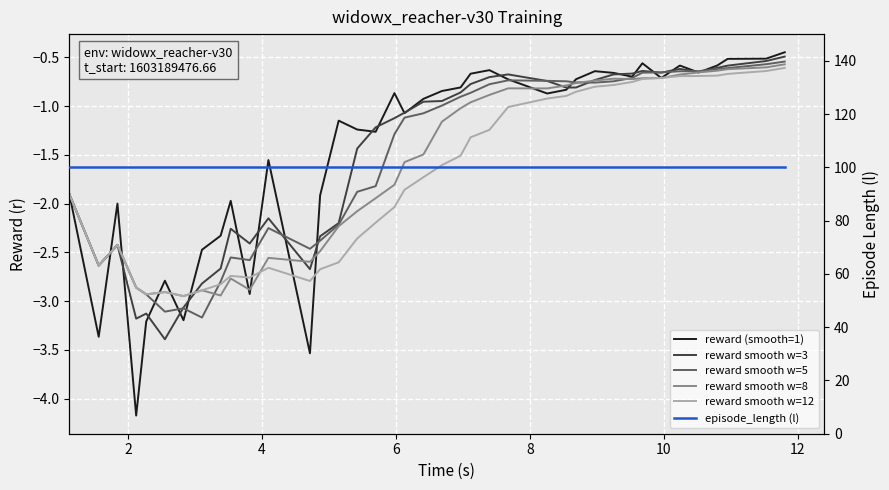

What is the label of the 7th point from the left?

12